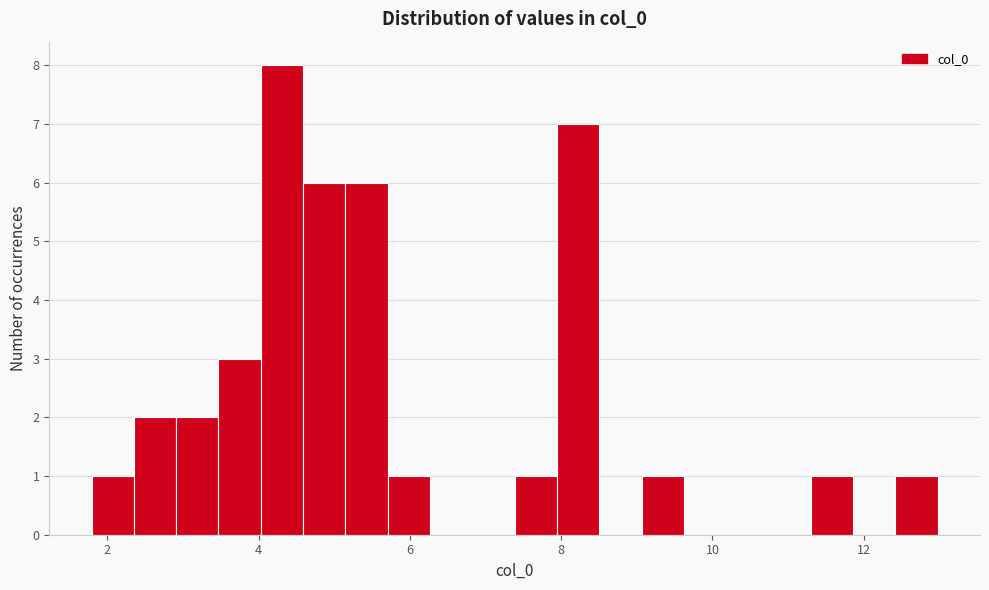

Read against the x-axis, roughly where is the centre of the tallest bar?

4.4